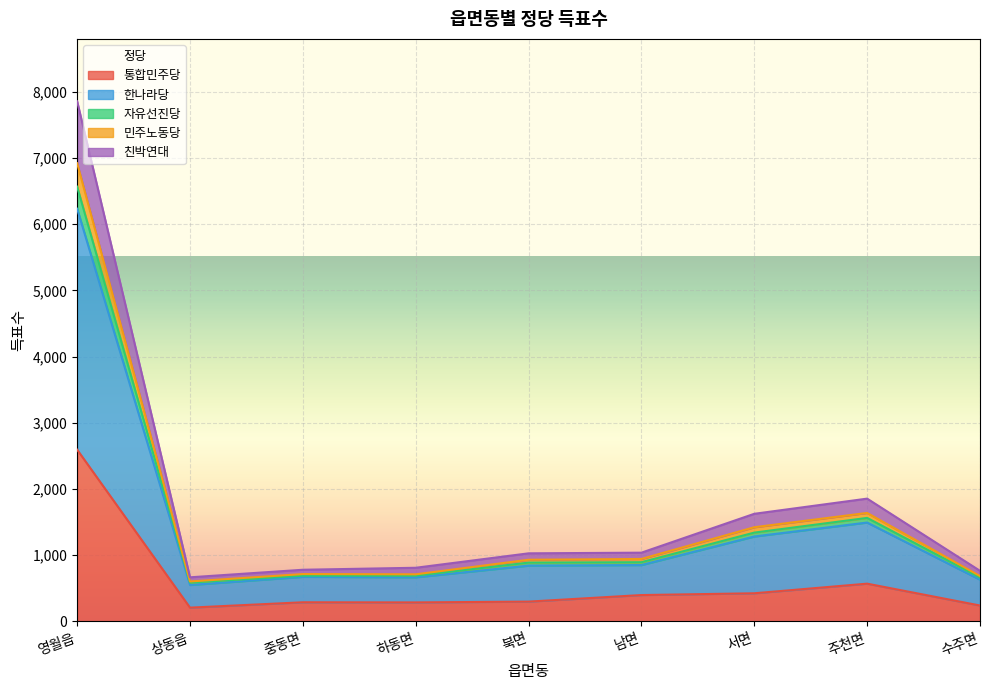

The value of 친박연대 at 북면 is 290. True or false?

False